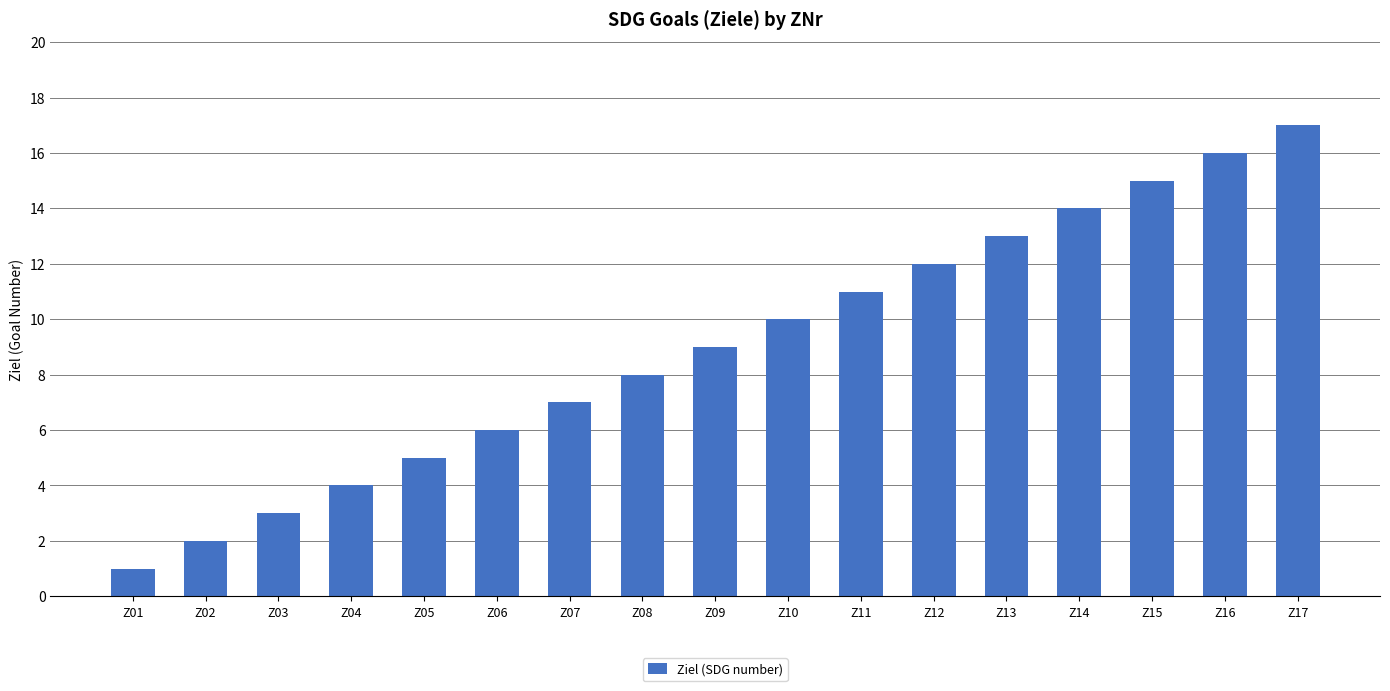

Which label corresponds to the smallest value in the chart?

Z01